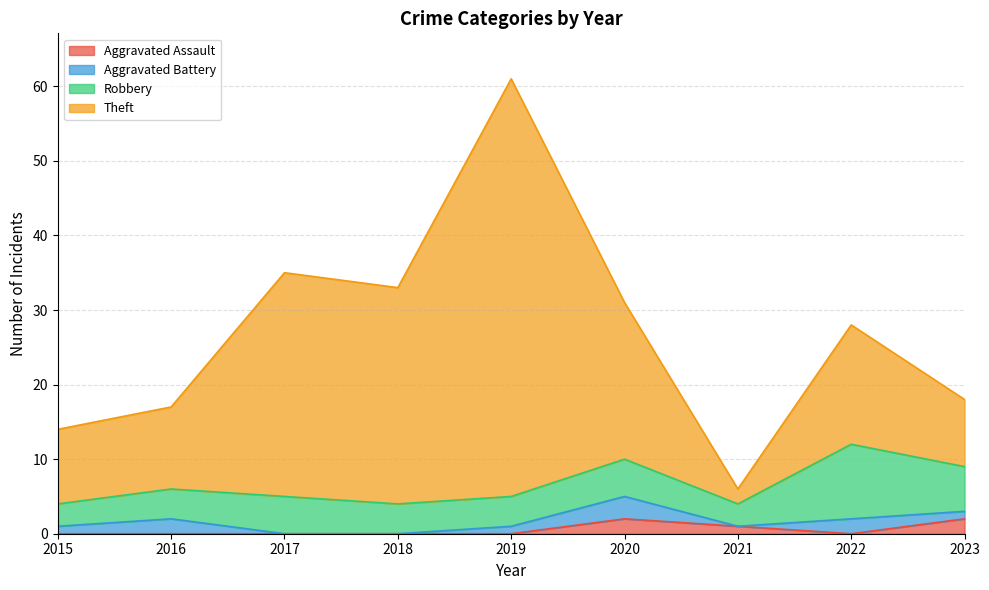

True or false: Aggravated Assault has a value of 0 at 2015.

True